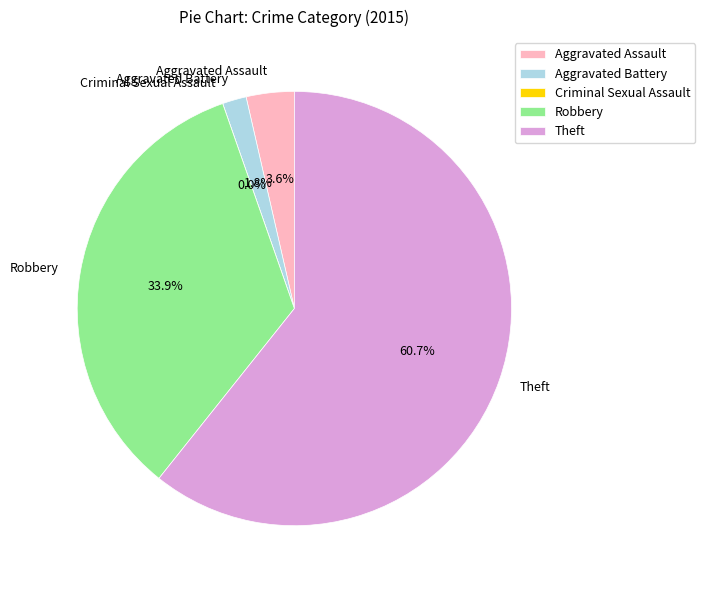

To the nearest percent, what is the average slice percentage?

20%